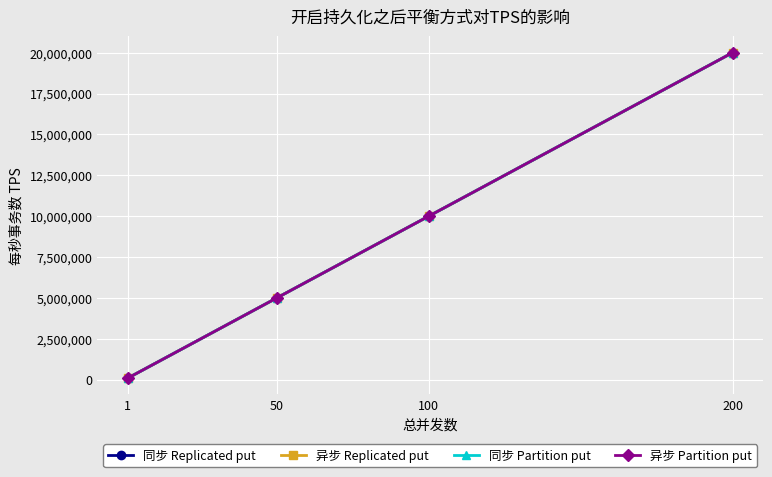

Where is 同步 Replicated put nearest to the value 10050000?

100